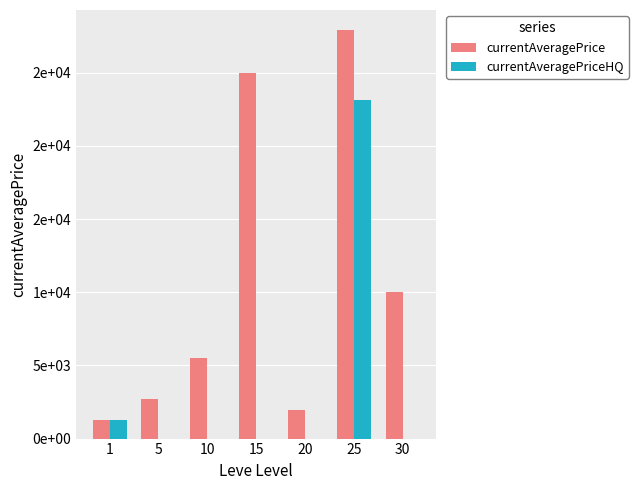

What is the difference between the second highest and minimum values in the currentAveragePriceHQ series?

1253.9